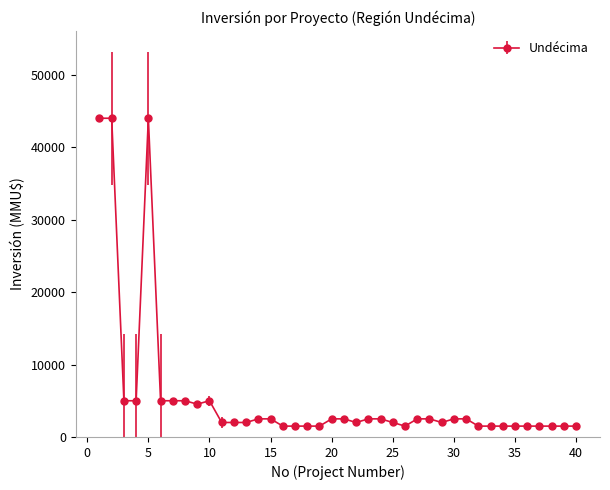

What is the greatest value displayed?

44000